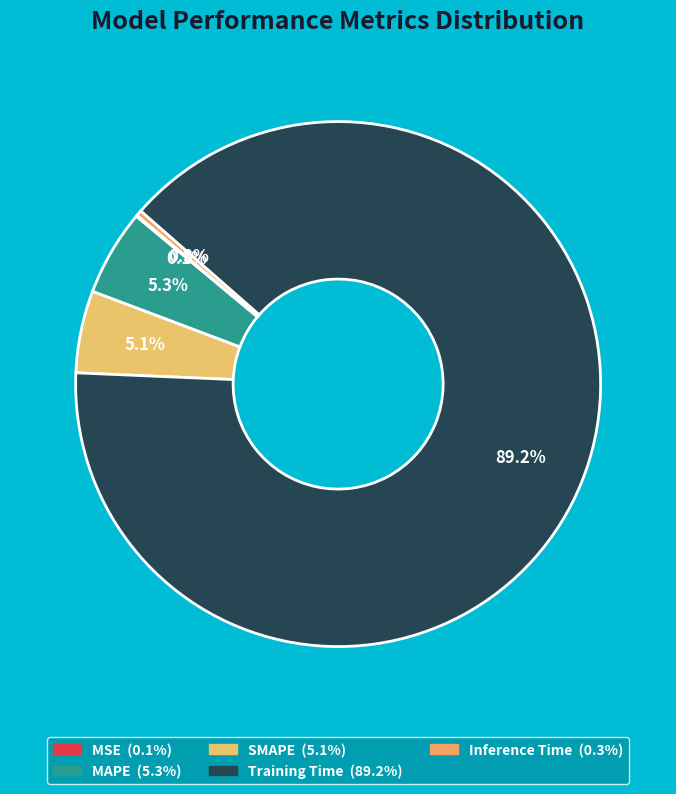

How many slices are in this pie chart?

5